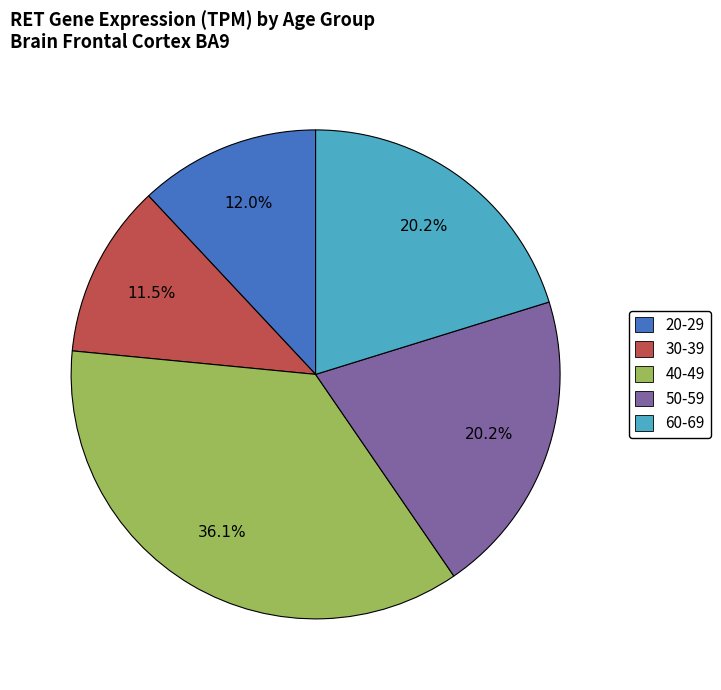

Count the number of slices in the pie.

5